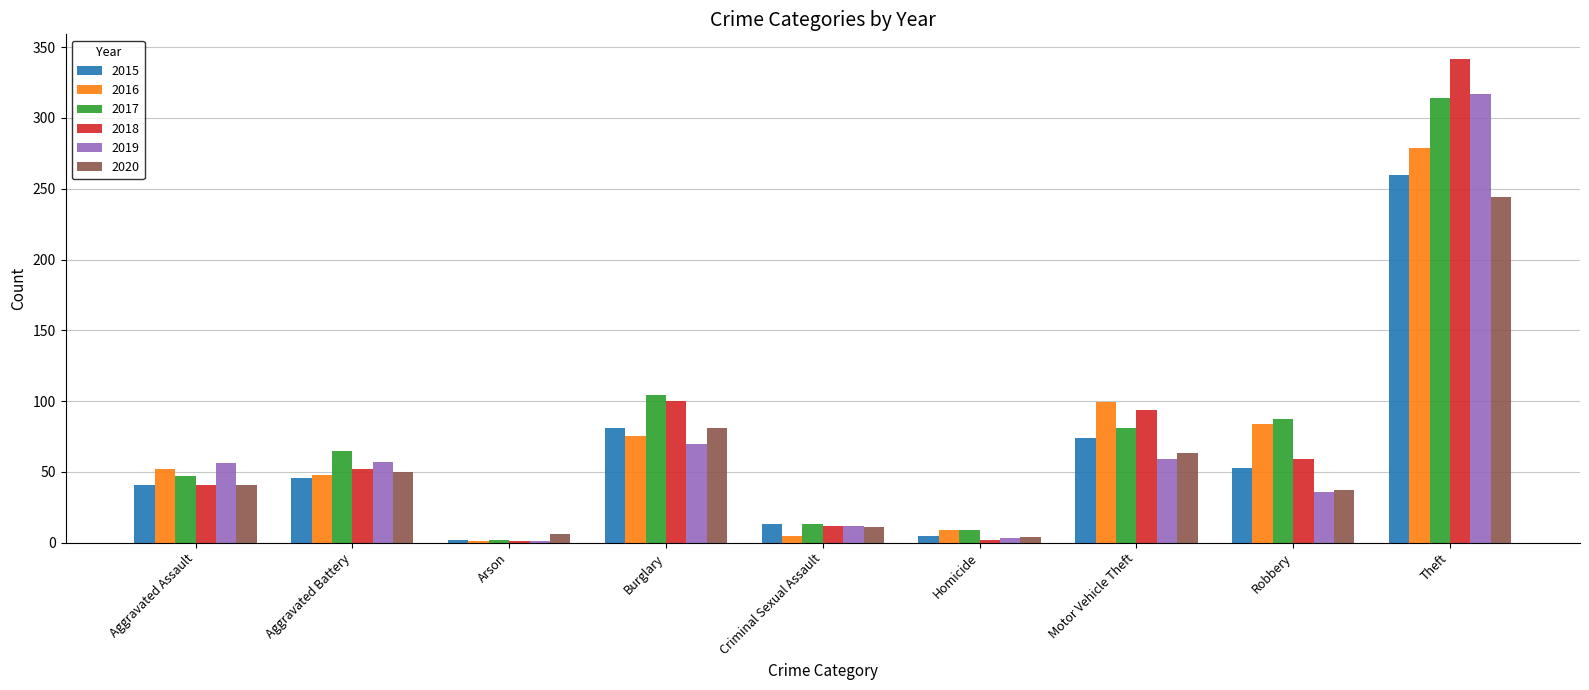

Is the value of 2018 at Aggravated Assault greater than the value of 2017 at Motor Vehicle Theft?

No